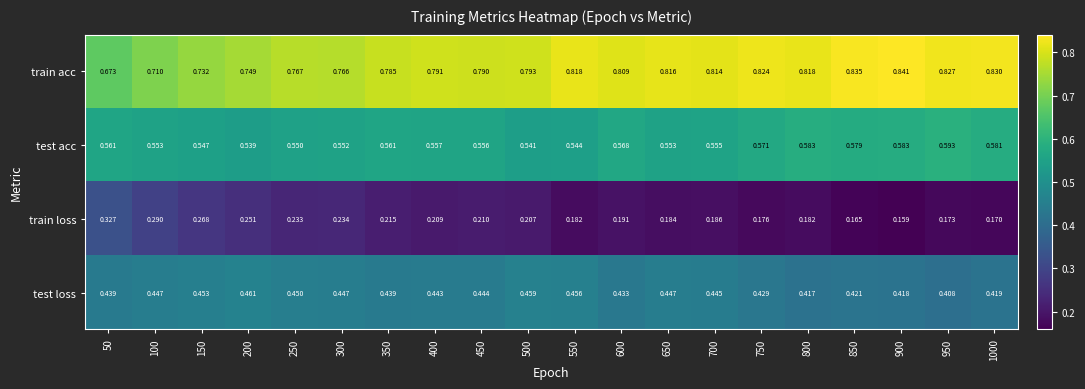

At 500, list the series in order from smallest to largest.

train loss, test loss, test acc, train acc